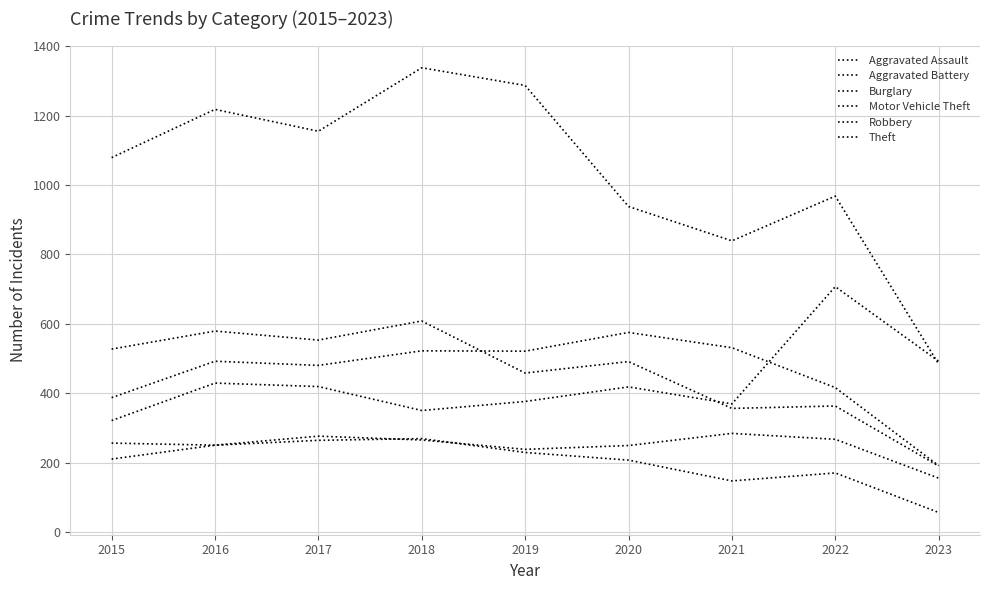

How many lines are shown in the chart?

6